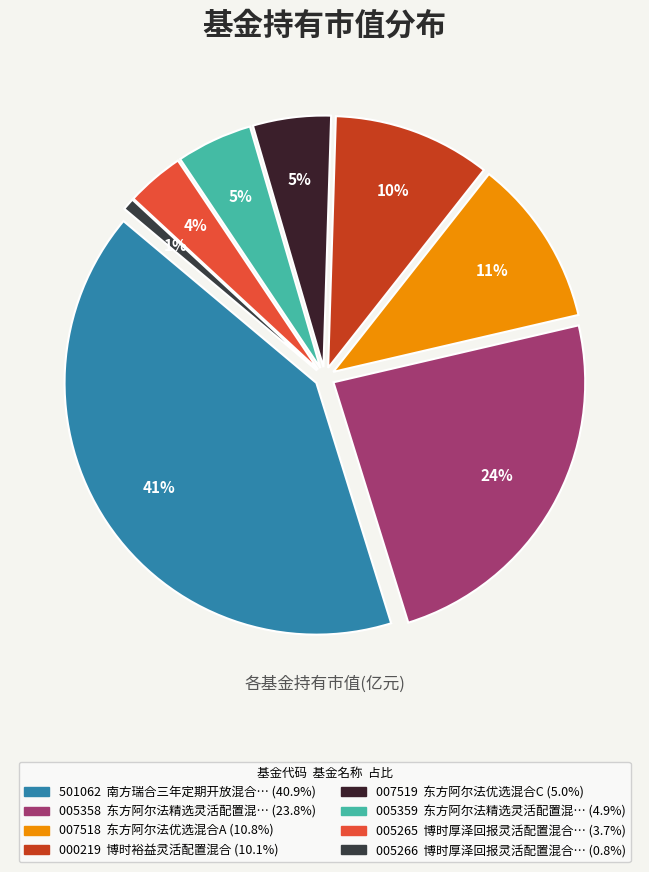

To the nearest percent, what is the difference between the largest and smallest slice percentages?

40%